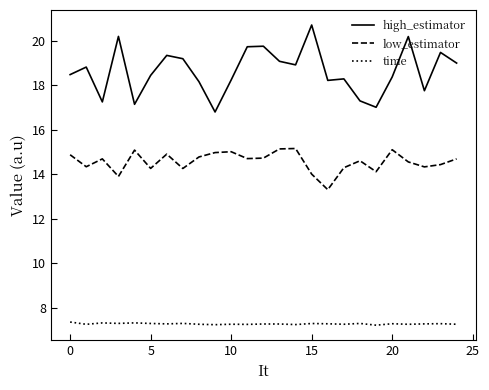

How many lines are shown in the chart?

3